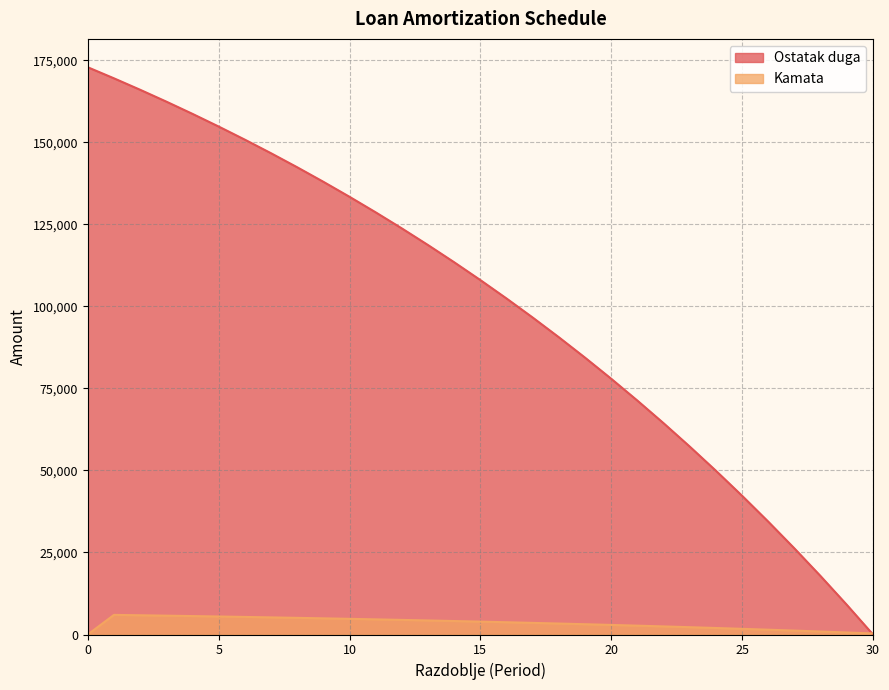

What is the average value of the Ostatak duga series?

100428.4